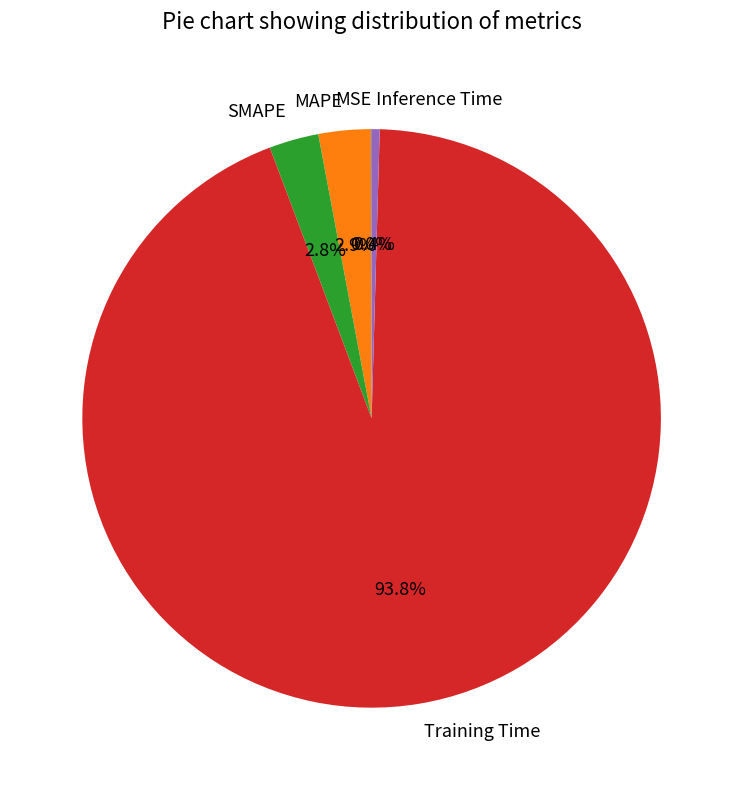

What portion of the pie excludes MAPE?

97.1%